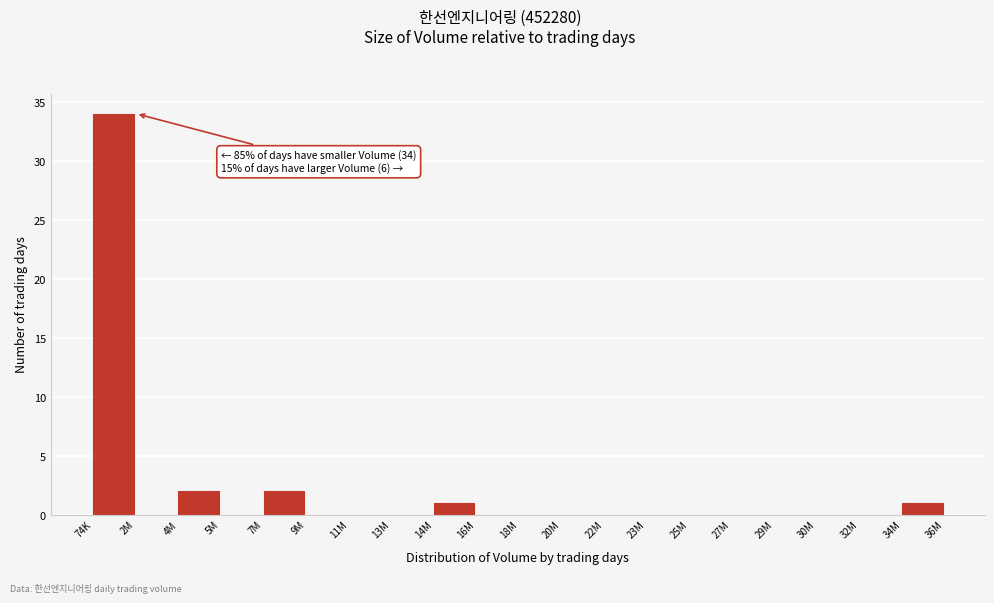

Reading left to right, transcribe all the data shown in this chart.

74K=34	2M=0	4M=2	5M=0	7M=2	9M=0	11M=0	13M=0	14M=1	16M=0	18M=0	20M=0	22M=0	23M=0	25M=0	27M=0	29M=0	30M=0	32M=0	34M=1